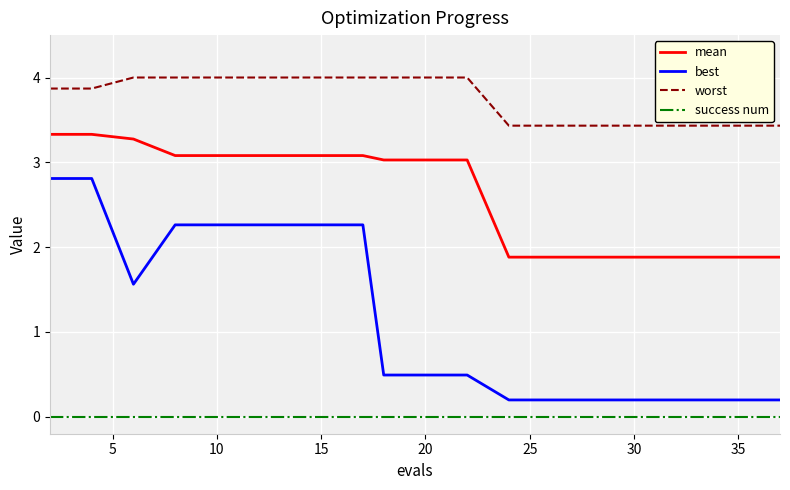

Which series has the largest total across all categories?

worst